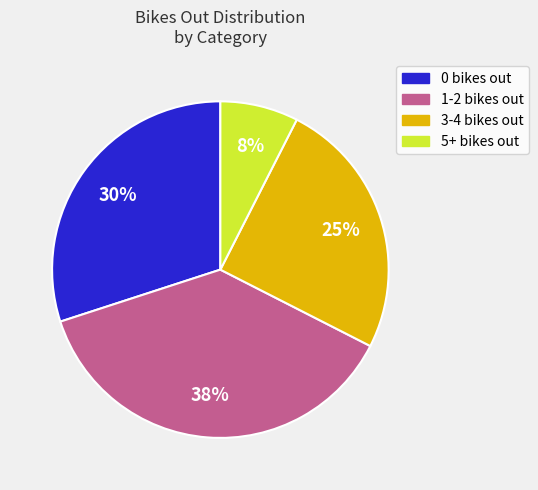

Does any single category account for the majority?

No